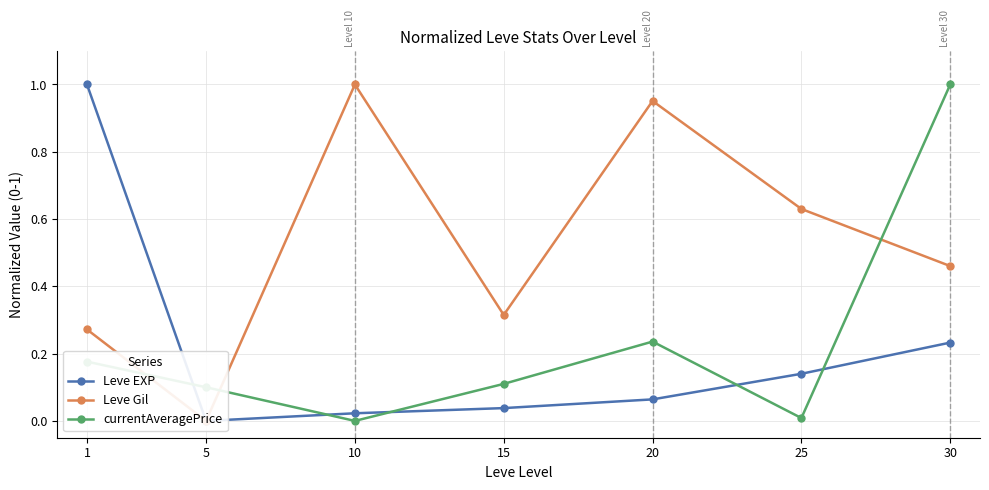

What is the difference between the highest and lowest values at 15?

0.3